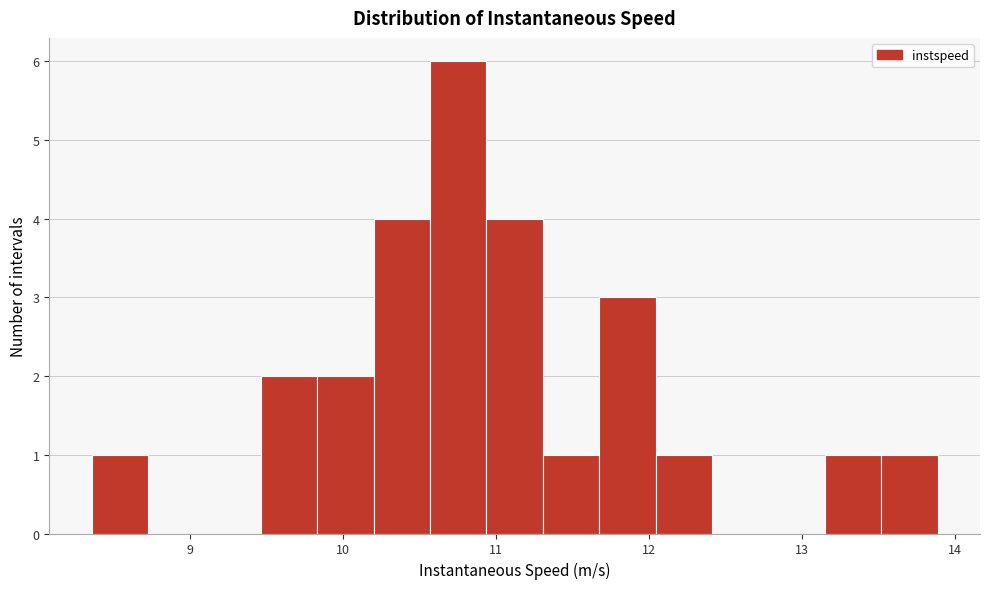

Read against the x-axis, roughly where is the centre of the tallest bar?

10.8